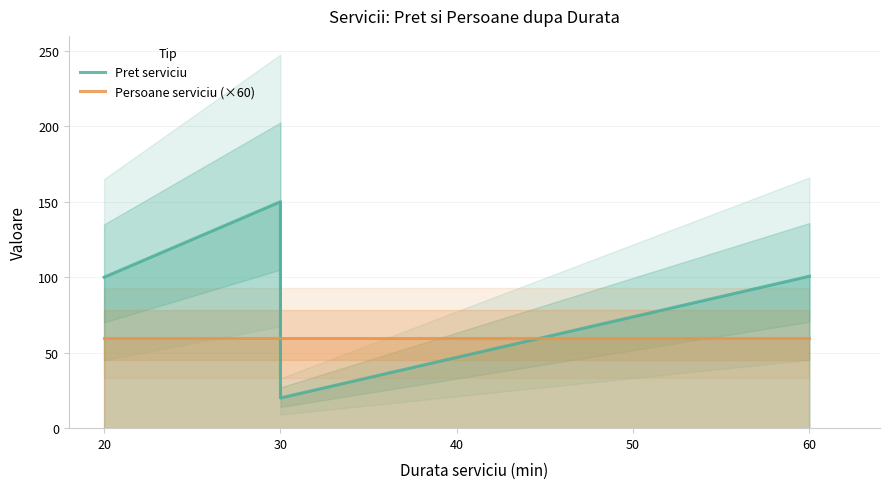

Where does the Pret serviciu series first go above 100?

20